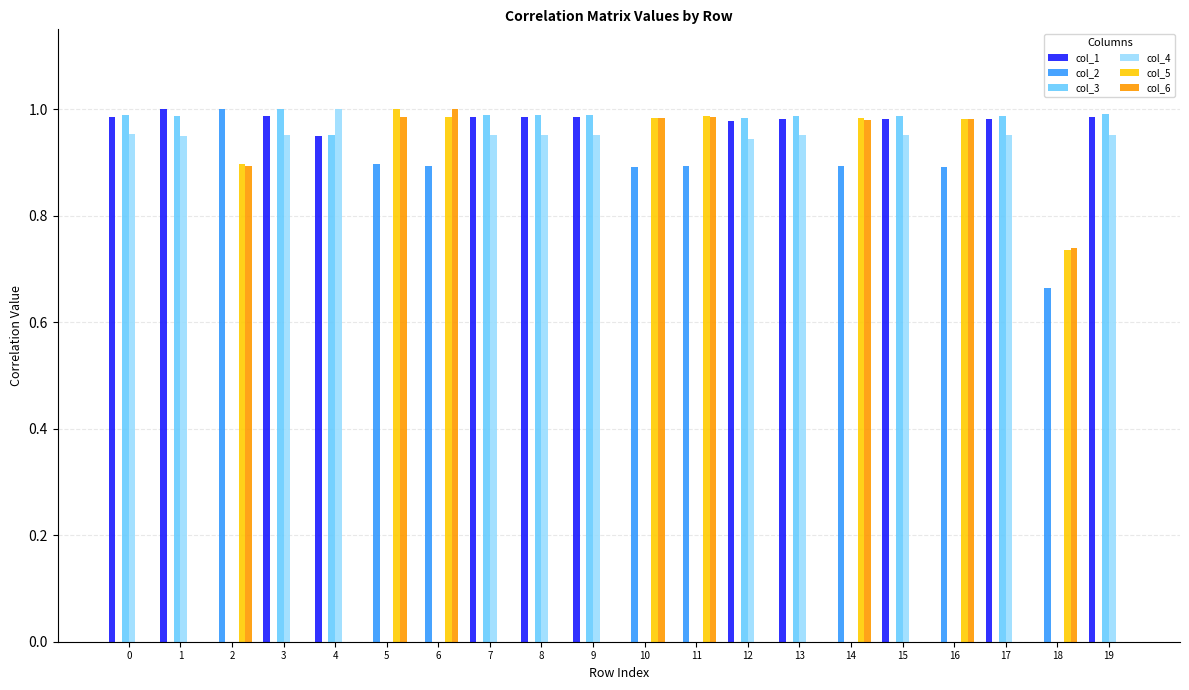

How many distinct data groups are displayed?

6